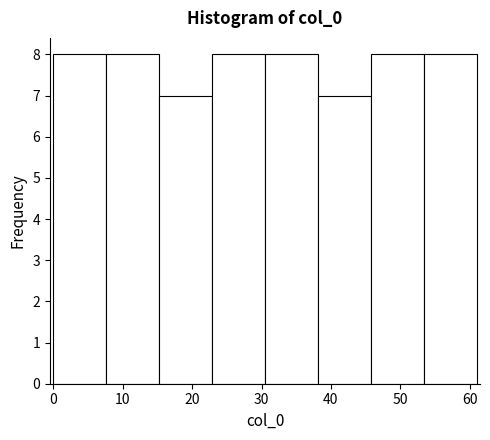

Reading left to right, list every bar in this chart as the range it spans on the x-axis followed by its height. Neither the bar edges nor the heights are printed on the chart, so give them approximately, as read against the axes.

0 to 8: 8
8 to 15: 8
15 to 23: 7
23 to 31: 8
31 to 38: 8
38 to 46: 7
46 to 53: 8
53 to 61: 8